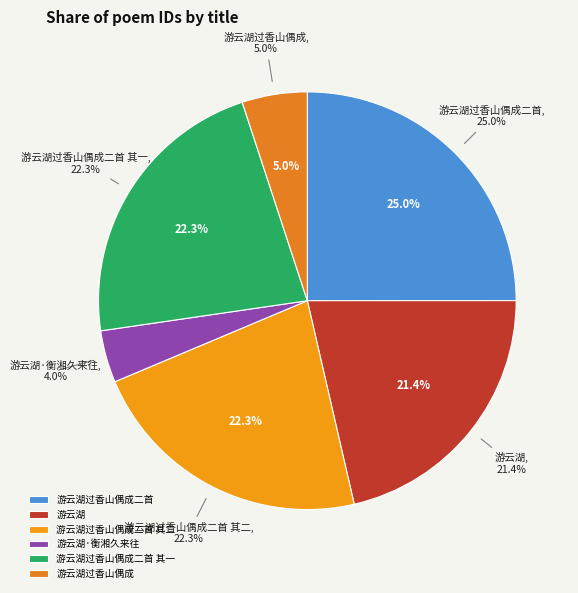

What percentage is the 游云湖过香山偶成二首 其二 slice, to the nearest percent?

22%